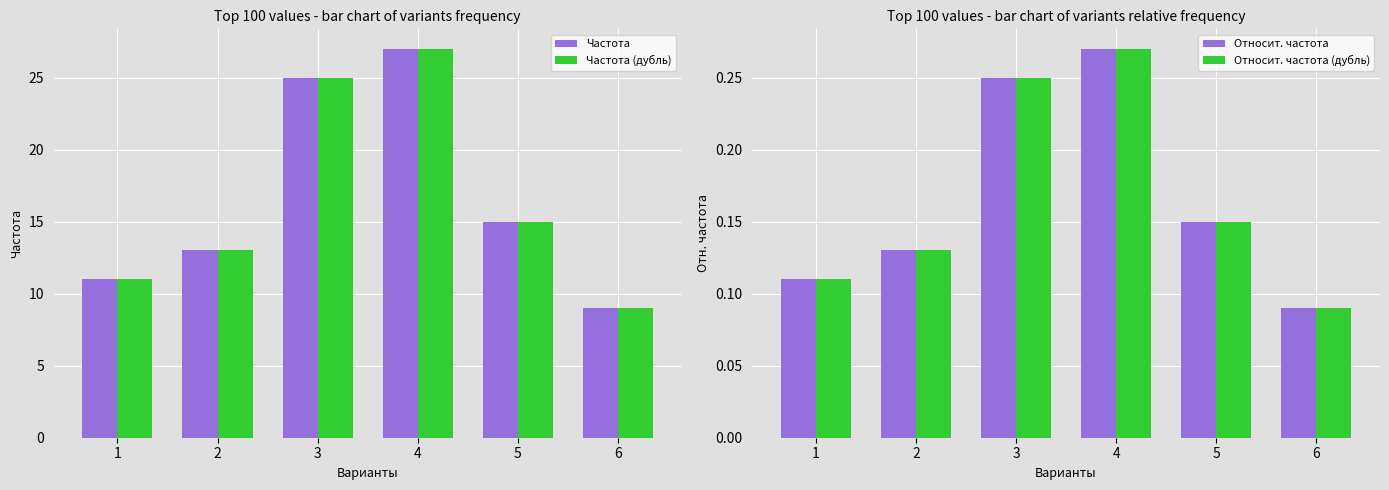

Reading left to right, list all the values displayed in this chart.

Частота: 11.0	13.0	25.0	27.0	15.0	9.0
Частота (дубль): 11.0	13.0	25.0	27.0	15.0	9.0
Относит. частота: 0.1	0.1	0.2	0.3	0.2	0.1
Относит. частота (дубль): 0.1	0.1	0.2	0.3	0.2	0.1